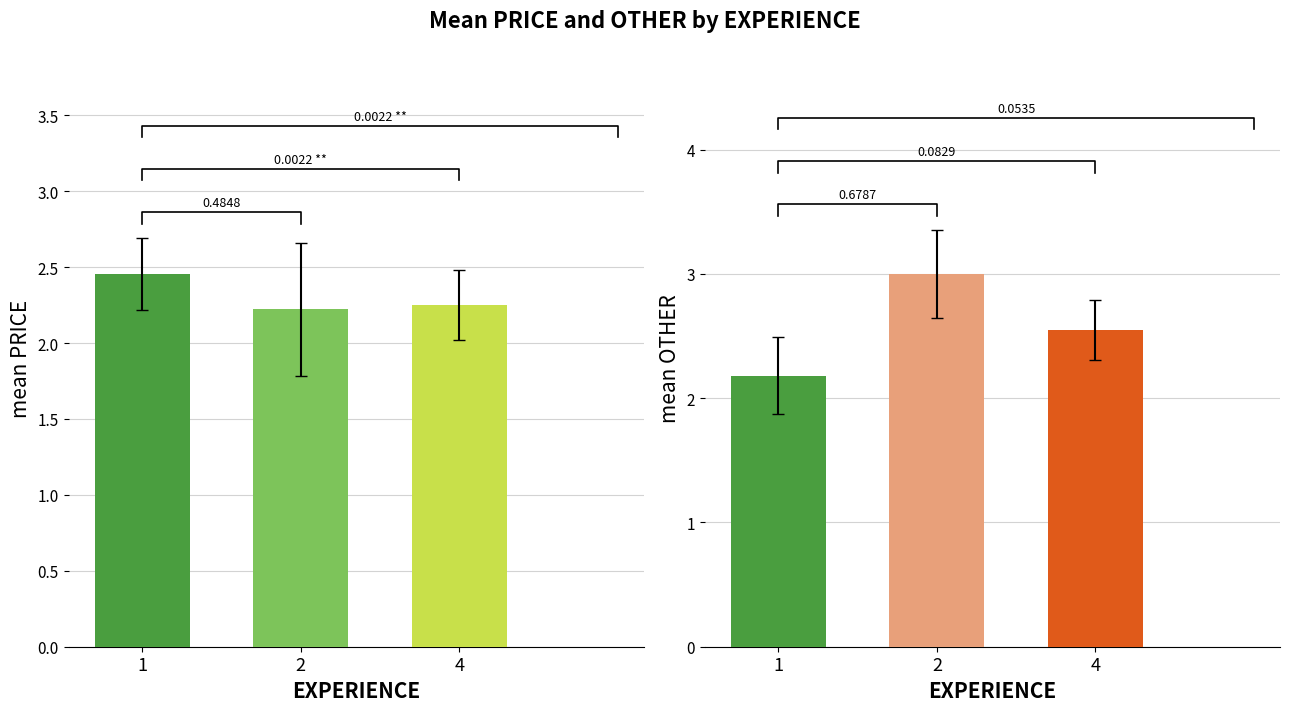

Which category has the lowest value in the OTHER series?

1